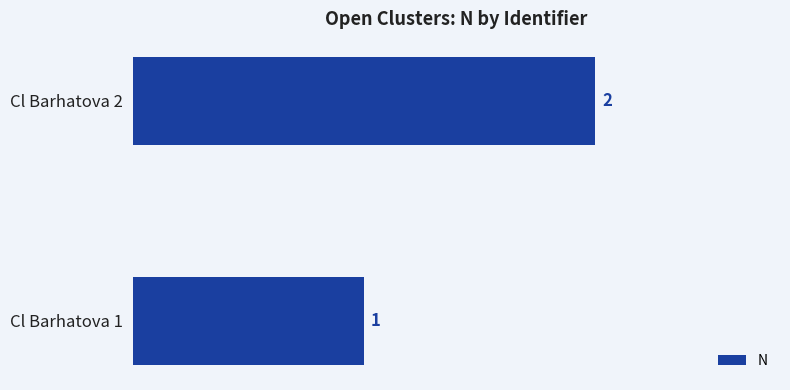

Which category has the highest value across all series?

Cl Barhatova 2